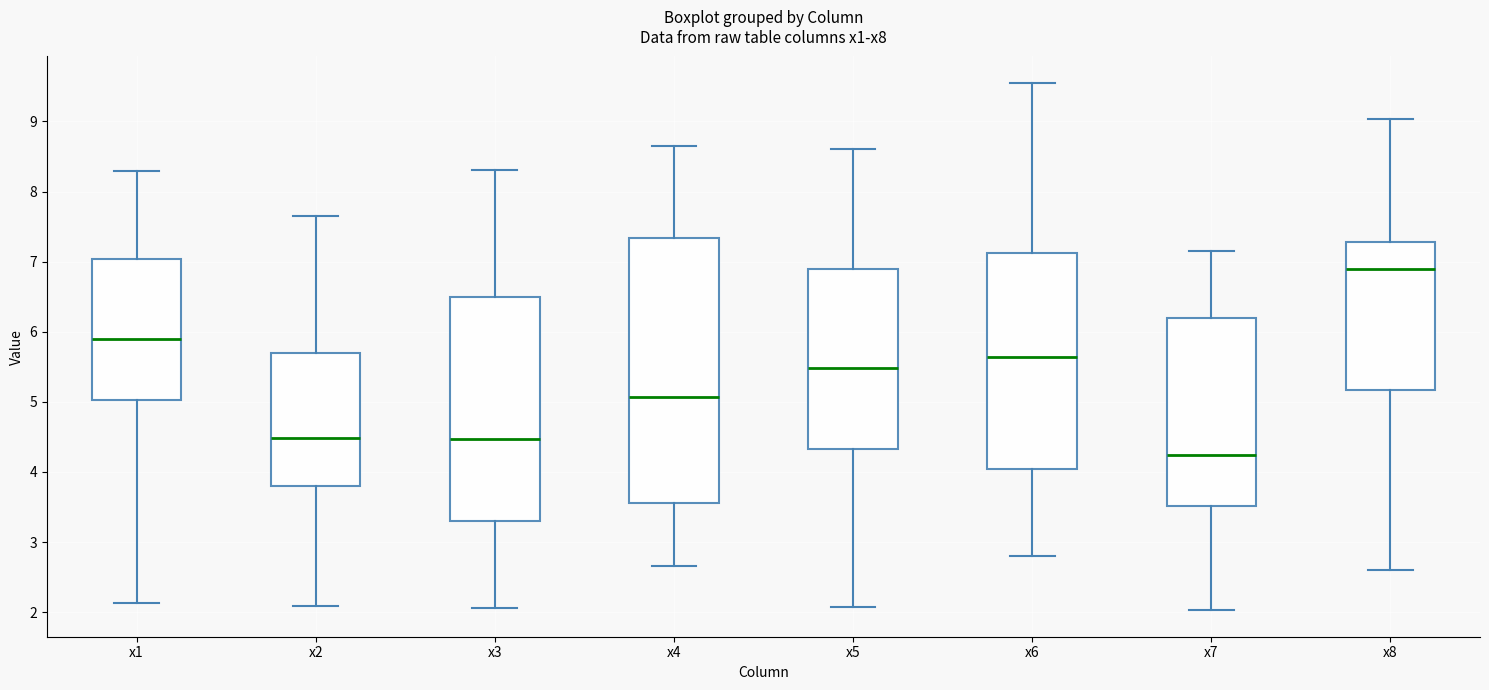

Where is the lower edge of the box for x6 on the y-axis? The values are not printed on the chart, so give them approximately, as read against the axis.

4.0